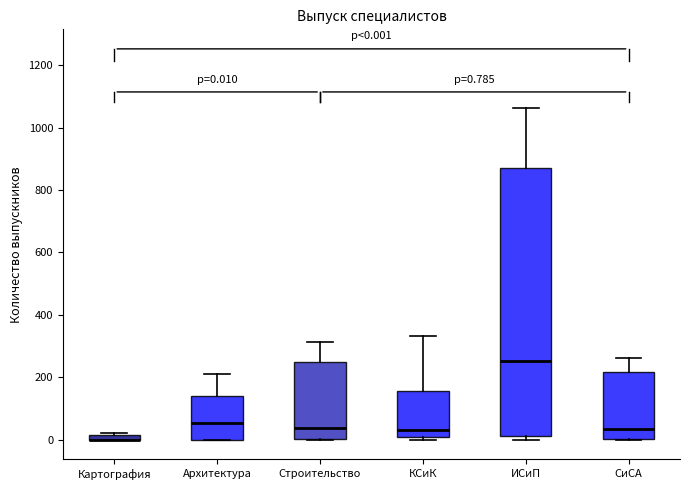

Which box is the tallest, from its lower edge to its upper edge?

ИСиП